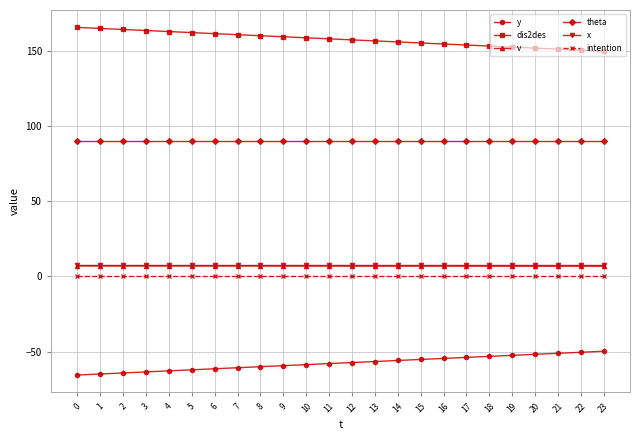

True or false: x has a value of 7.5 at 16.

True